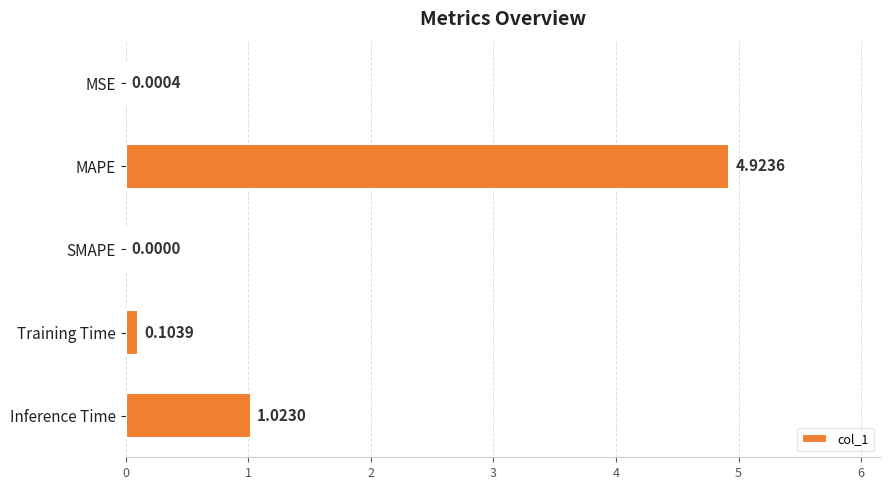

What is the change in value from MAPE to Training Time?

-4.8